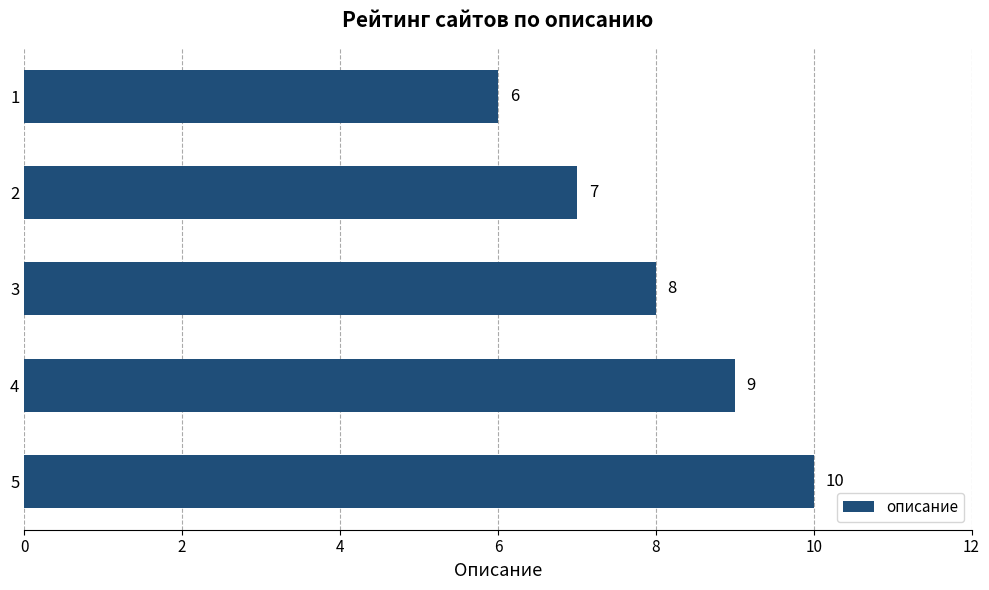

What is the sum of all values?

40